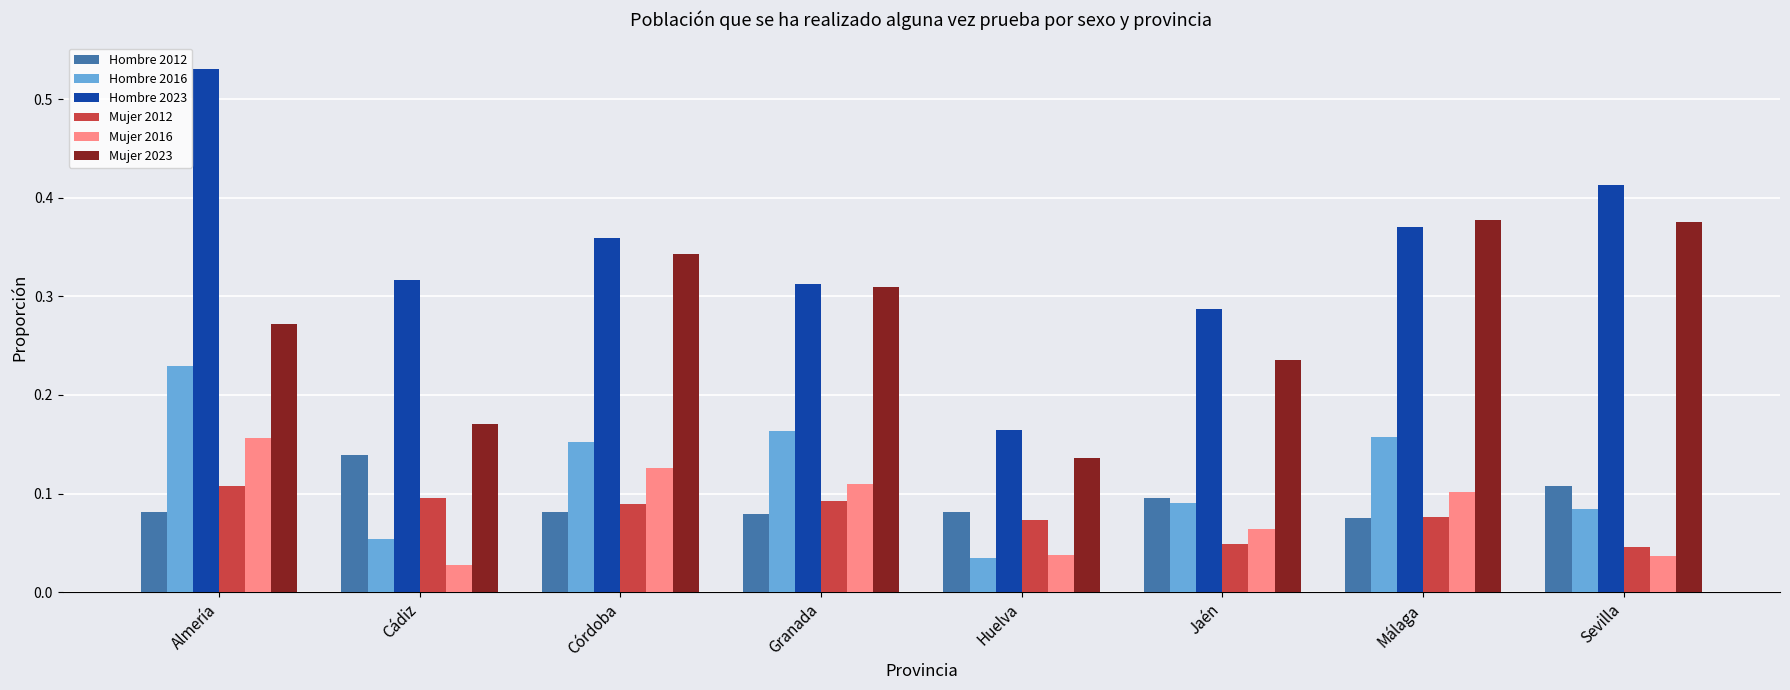

At how many categories does at least one series exceed 0?

8